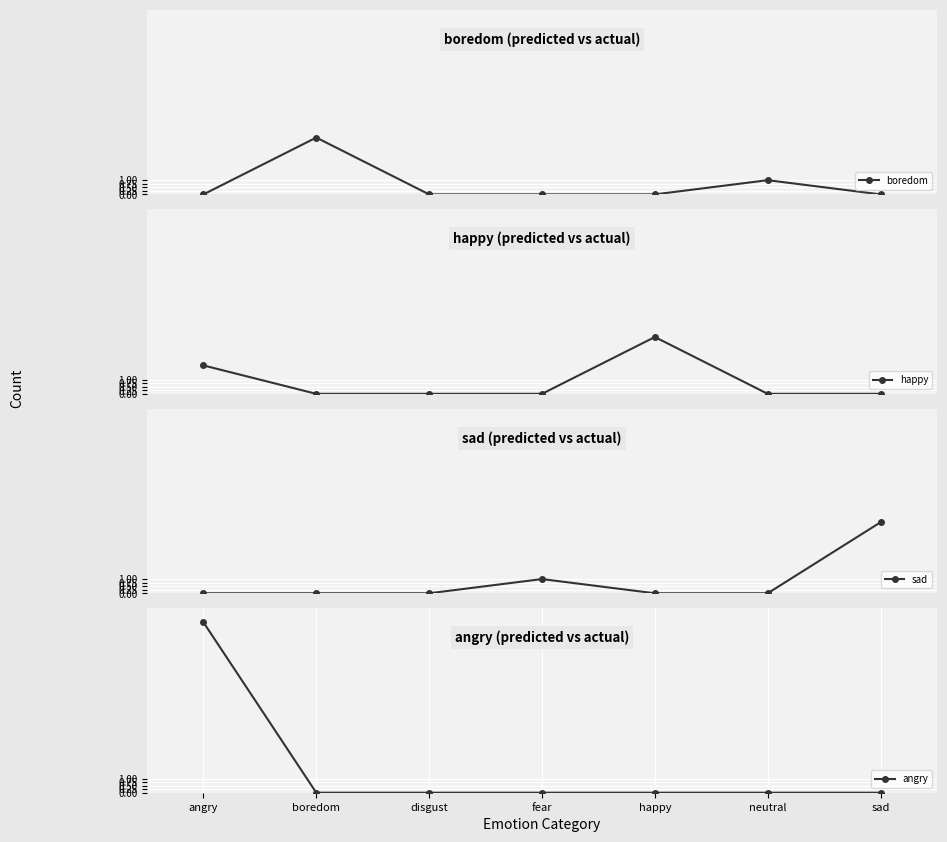

Rank the categories by boredom value from lowest to highest.

angry, disgust, fear, happy, sad, neutral, boredom